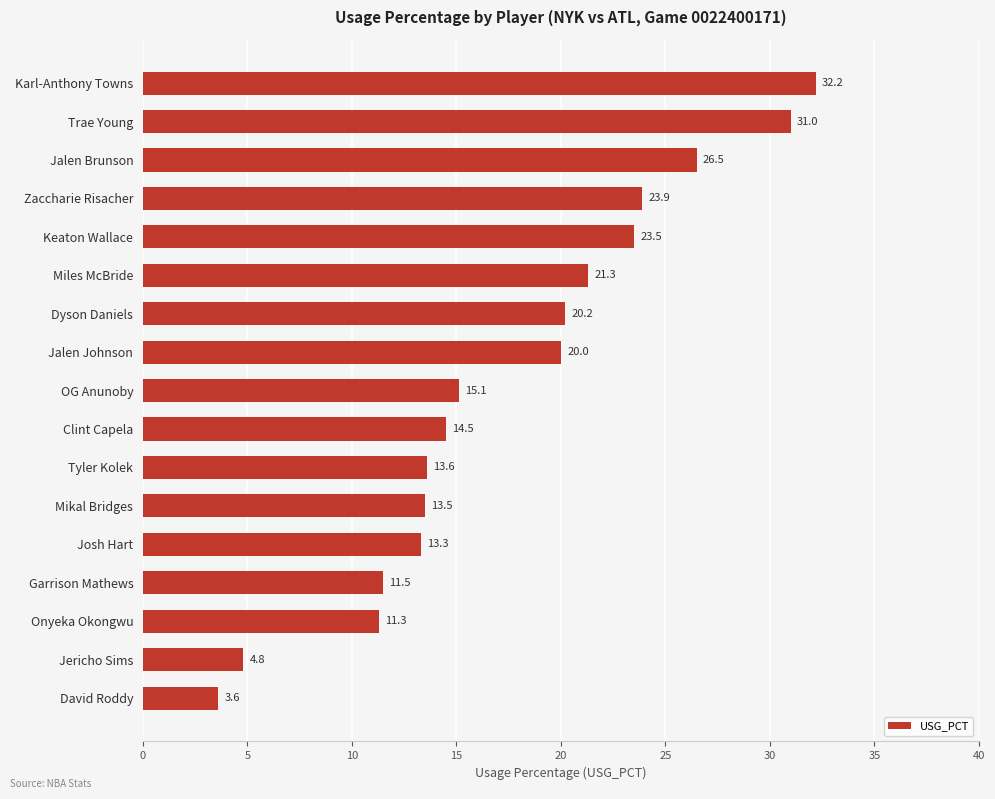

Between Trae Young and Miles McBride, which is larger?

Trae Young